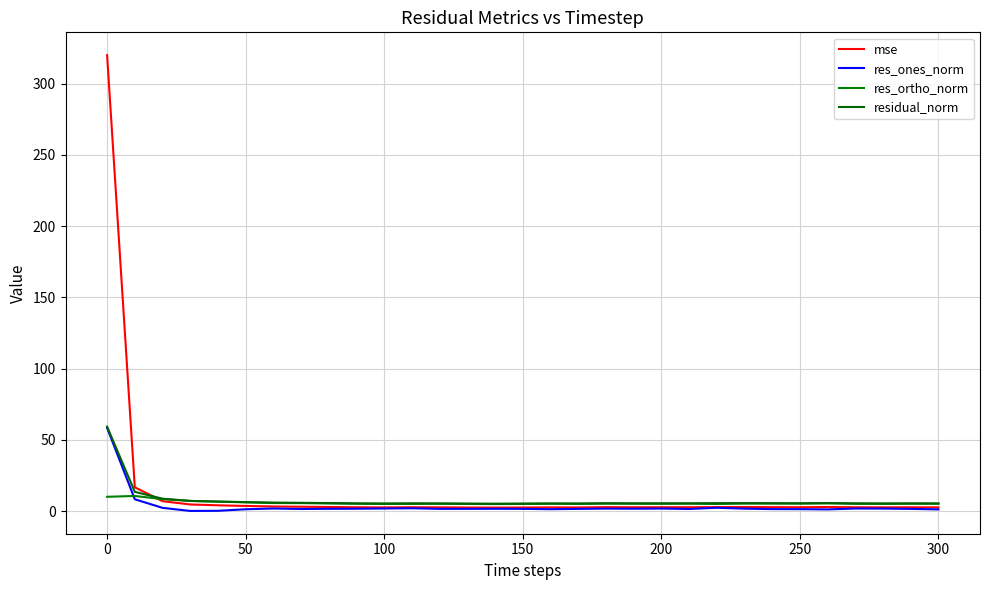

How many lines are shown in the chart?

4